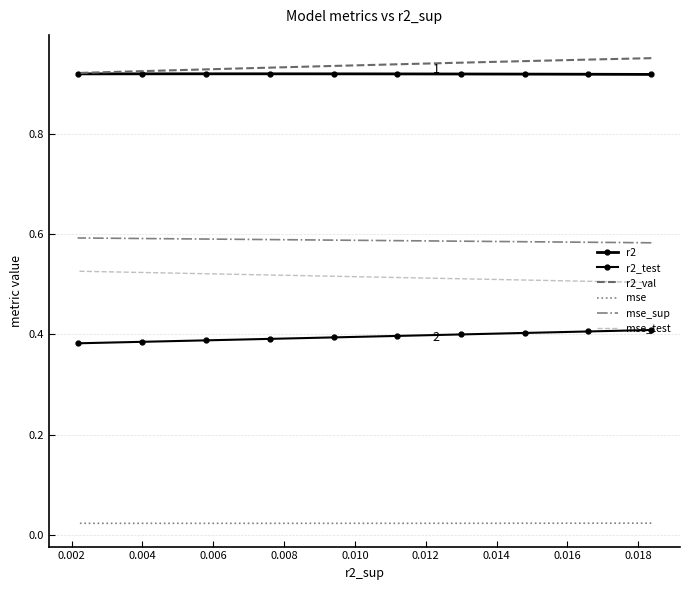

True or false: r2 has more than 0 points higher than both neighbors.

True